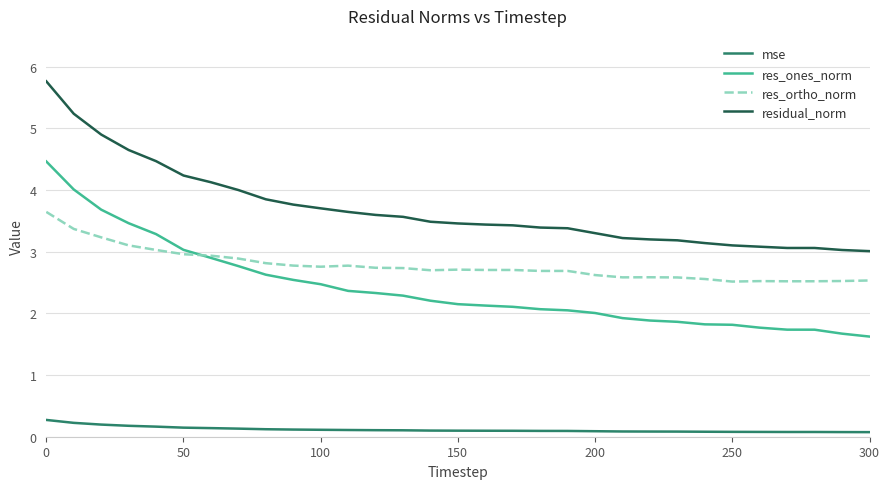

What is the highest value of the residual_norm series?

5.8